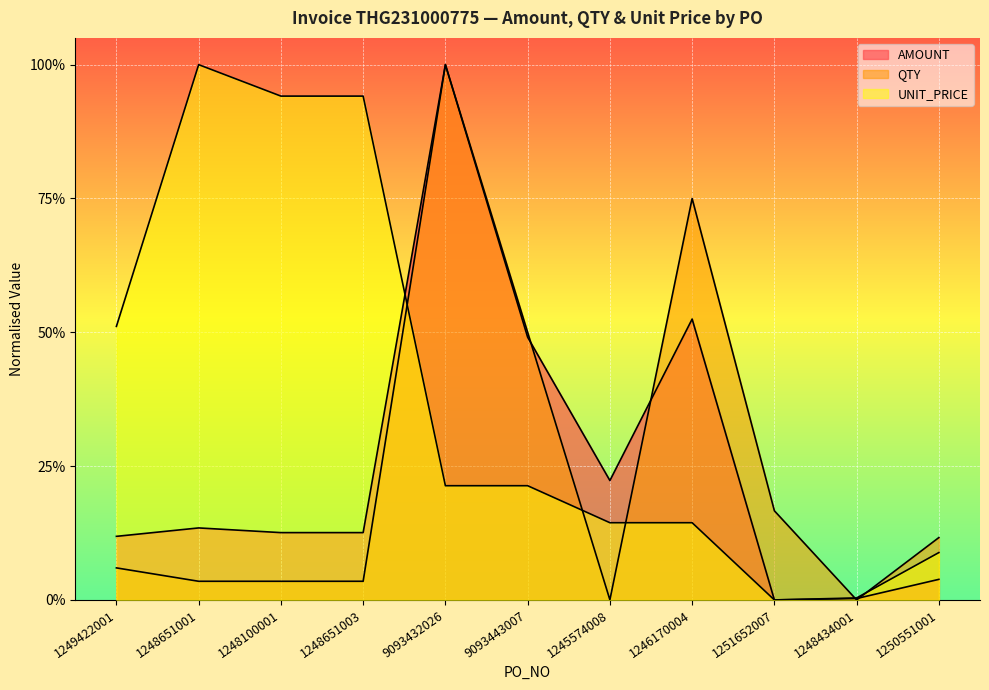

True or false: UNIT_PRICE and AMOUNT intersect in this chart.

True